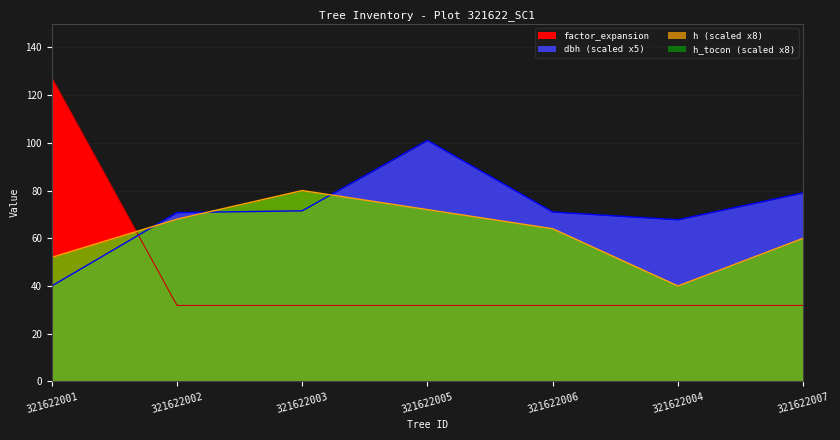

What is the lowest value of the dbh series?

40.0